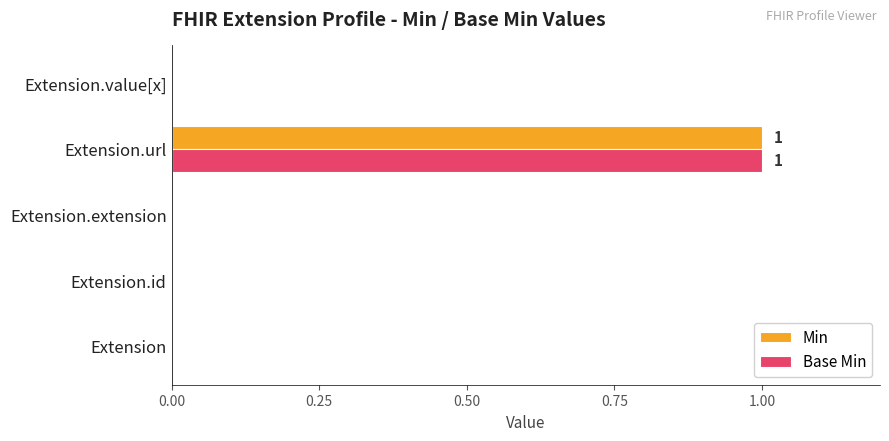

The value of Min at Extension.url is 1. True or false?

True